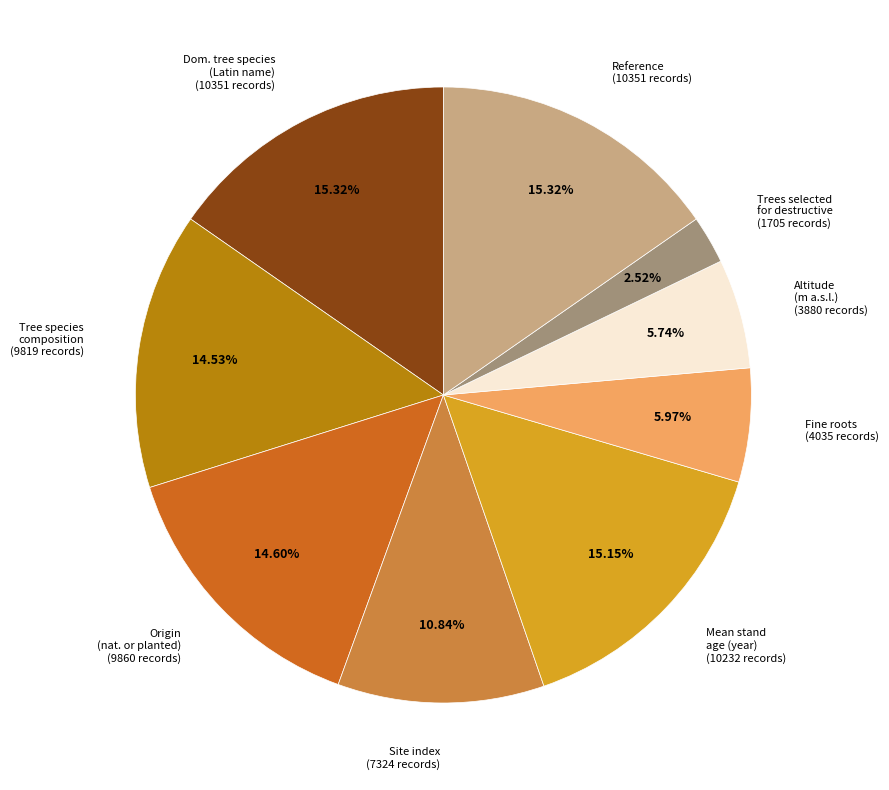

Is there a majority slice in this chart?

No